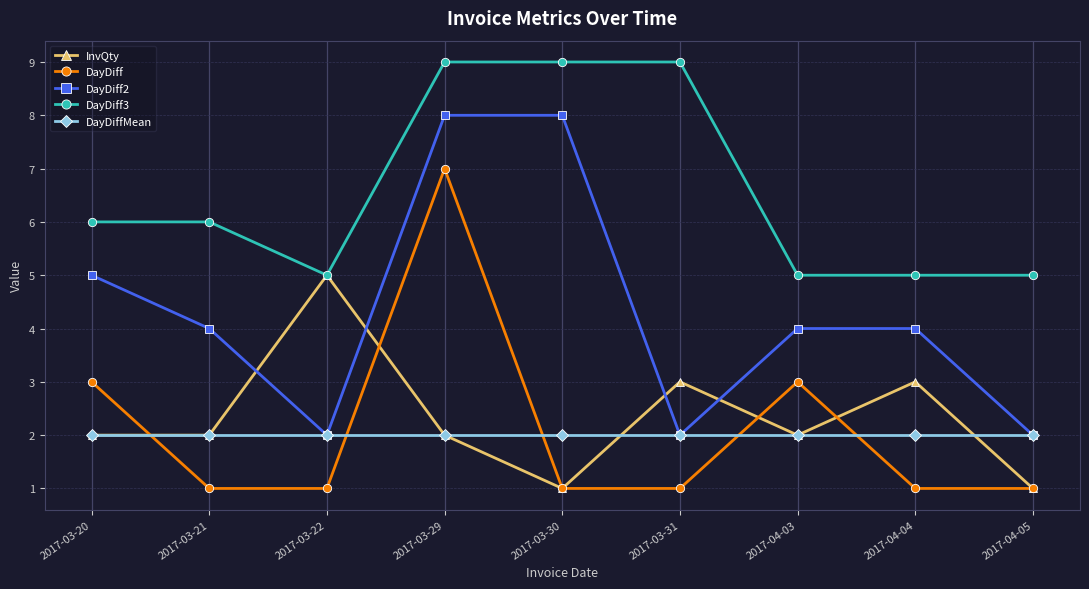

True or false: DayDiff3 and DayDiff2 cross at least once.

False